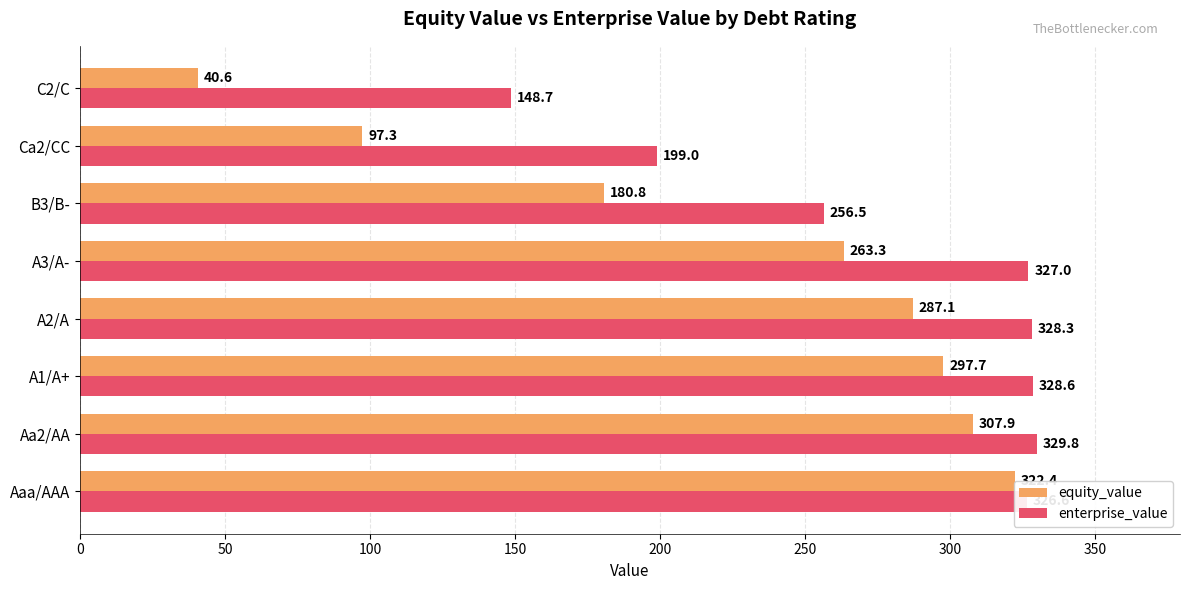

Which series has the widest spread of values?

equity_value